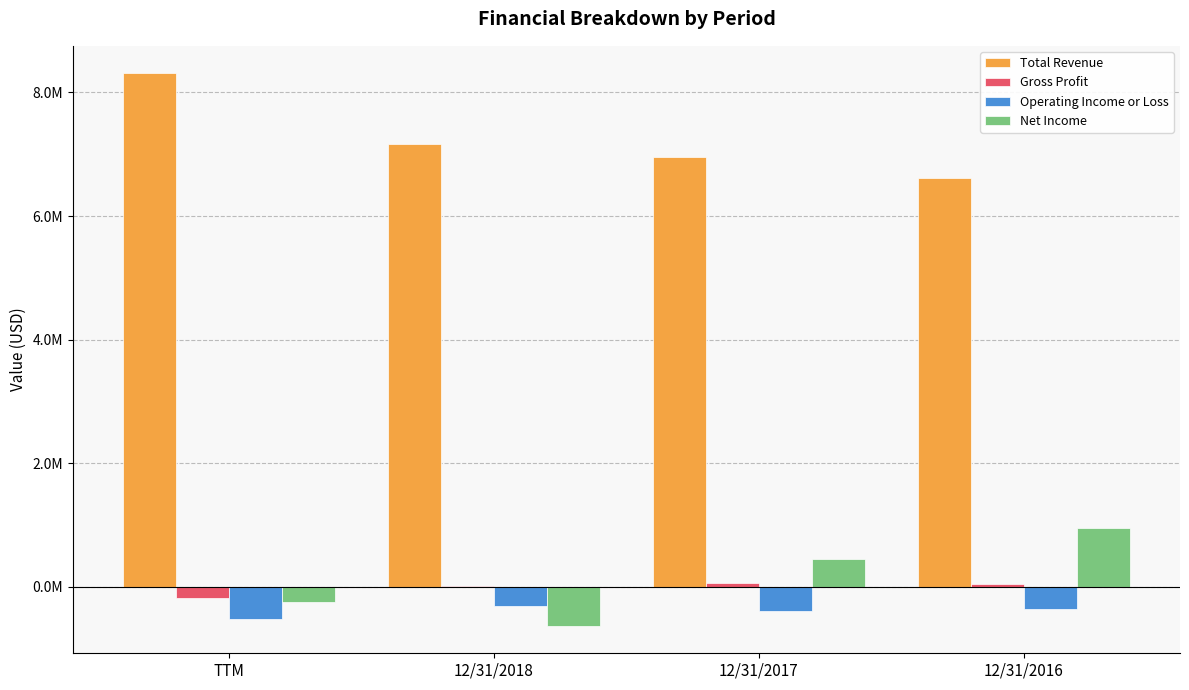

Reading left to right, transcribe all the data shown in this chart.

Total Revenue: 8307253	7168488	6960567	6616068
Gross Profit: -173863	11090	58703	48147
Operating Income or Loss: -526311	-312986	-393723	-362606
Net Income: -242253	-627667	444807	951912